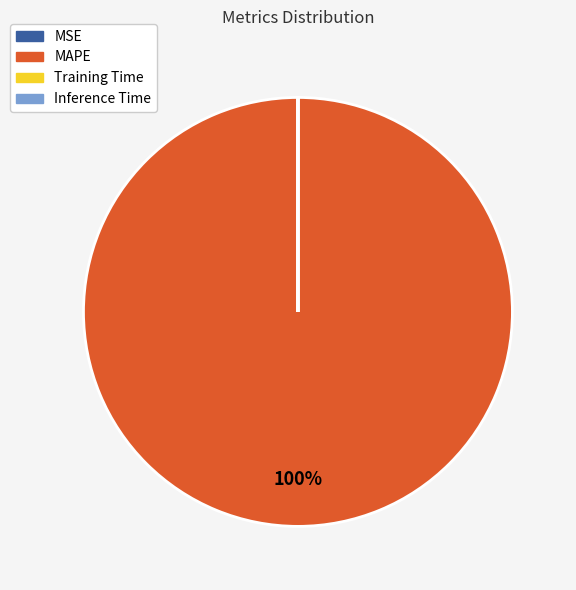

Which slice is the largest?

MAPE